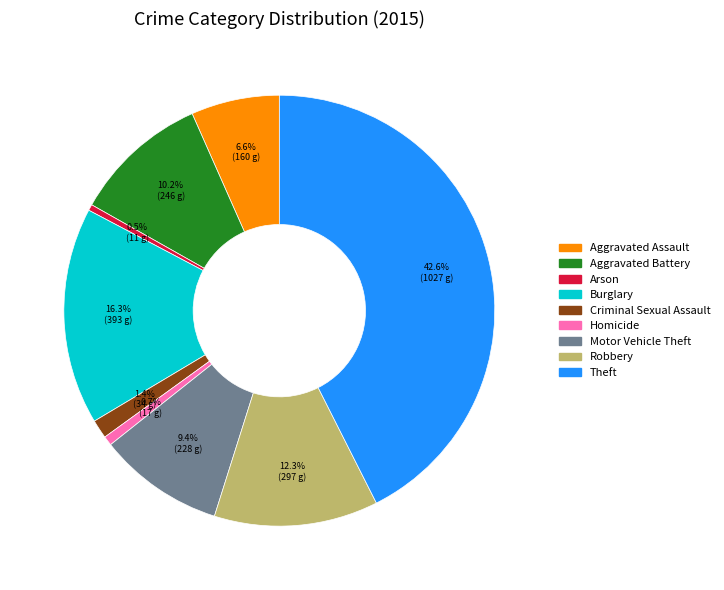

How much of the chart is everything except Aggravated Assault?

93.4%